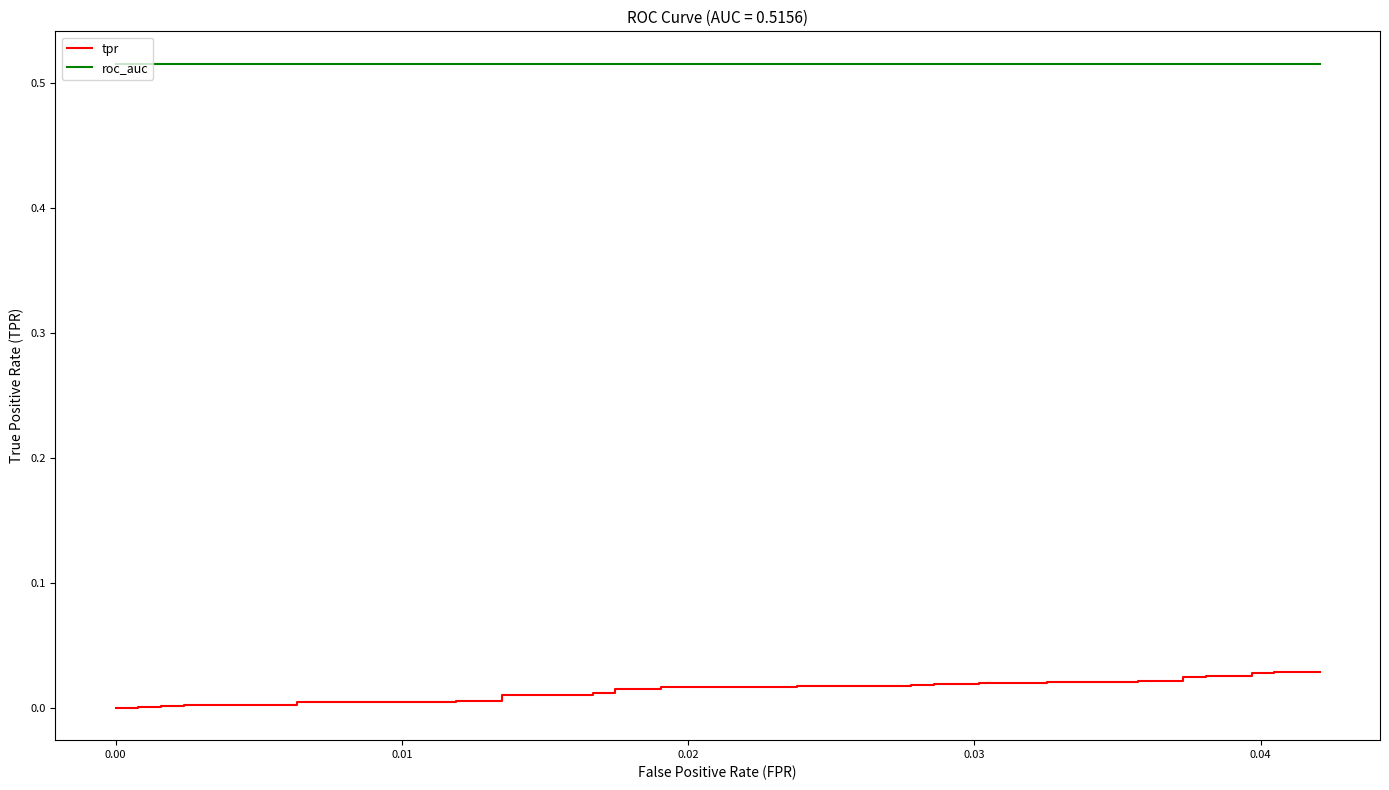

Which series has the widest spread of values?

tpr